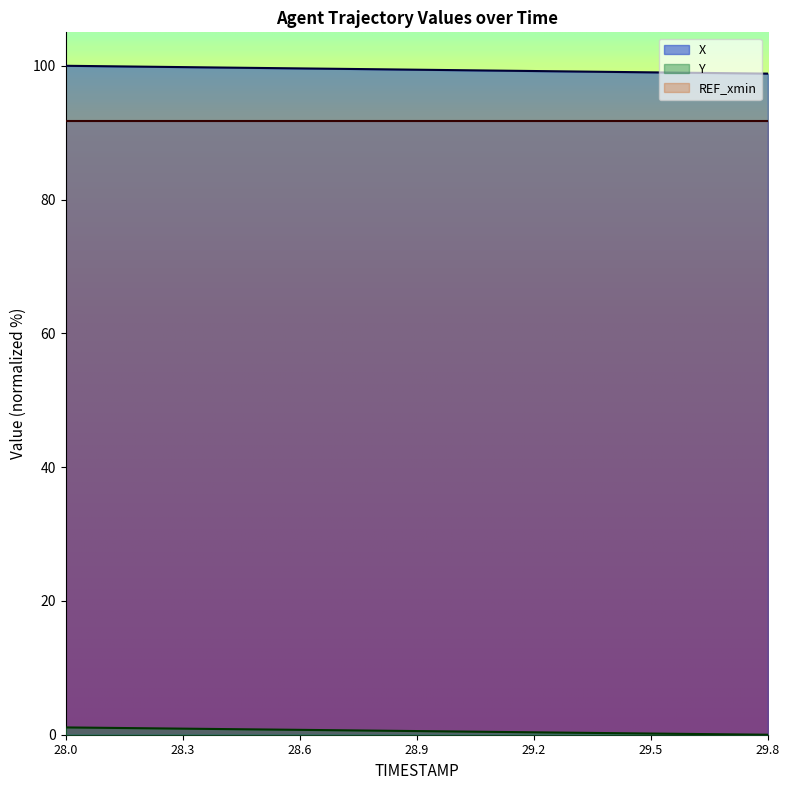

What are all the series names shown in the legend?

X, Y, REF_xmin